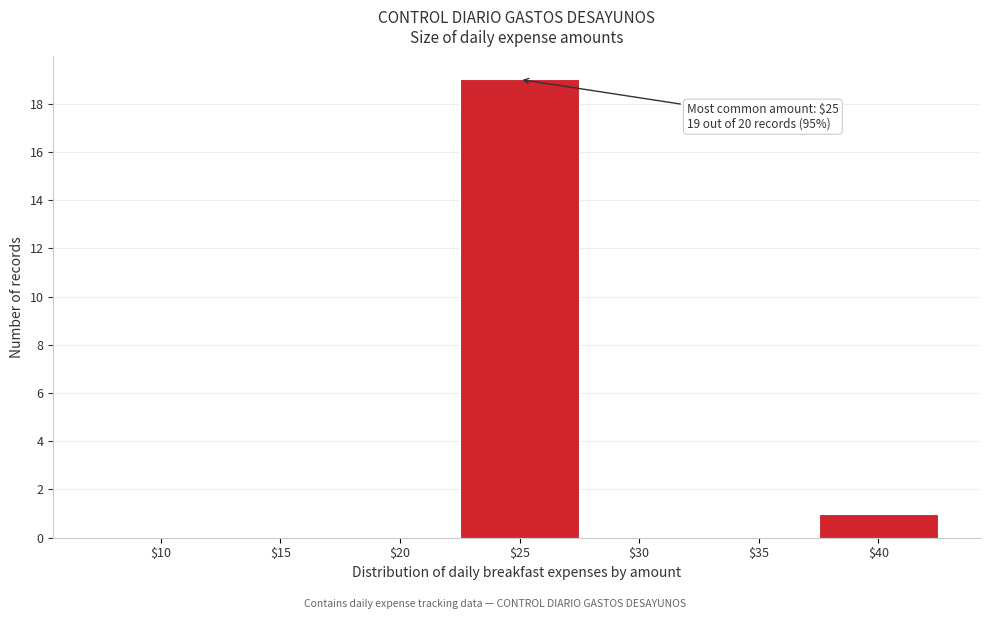

What is the maximum value shown in the chart?

19